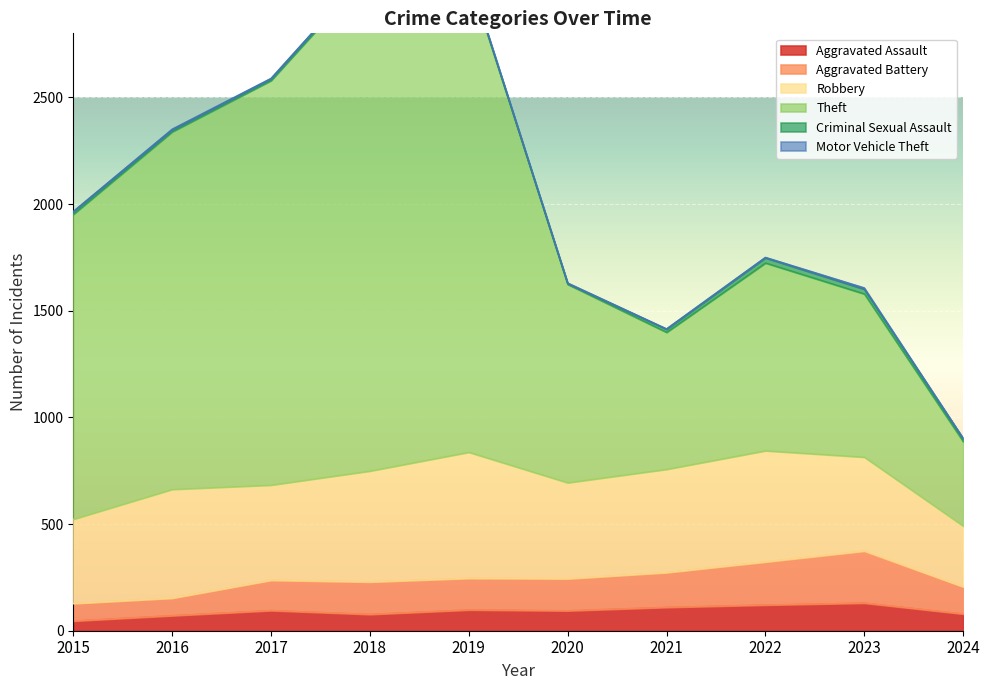

True or false: Aggravated Battery and Theft intersect in this chart.

False